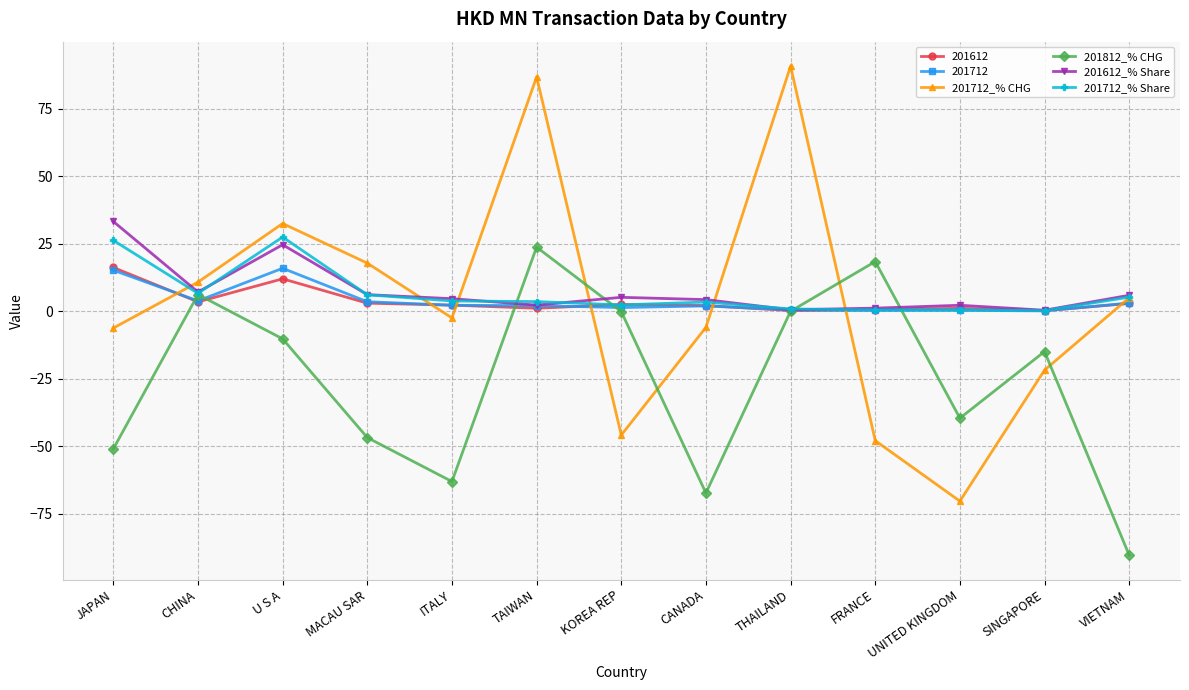

True or false: 201712_% CHG has a value of 58.7 at THAILAND.

False